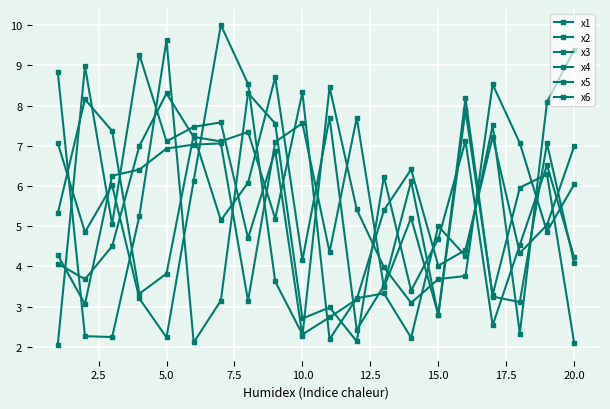

What is the minimum value shown in the chart?

2.1